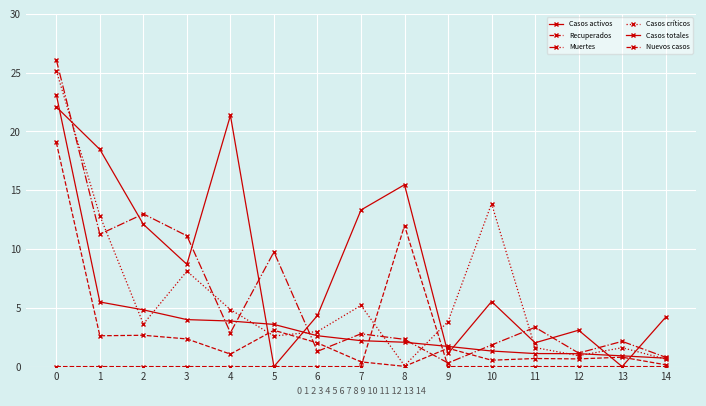

How many lines are shown in the chart?

6